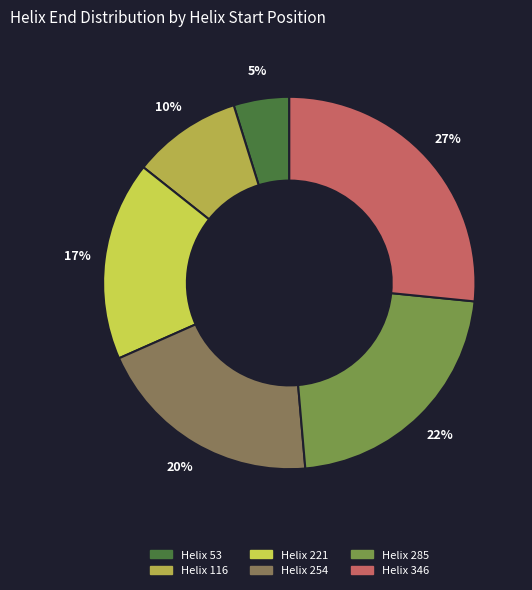

The Helix 254 slice represents 26% of the pie. True or false?

False